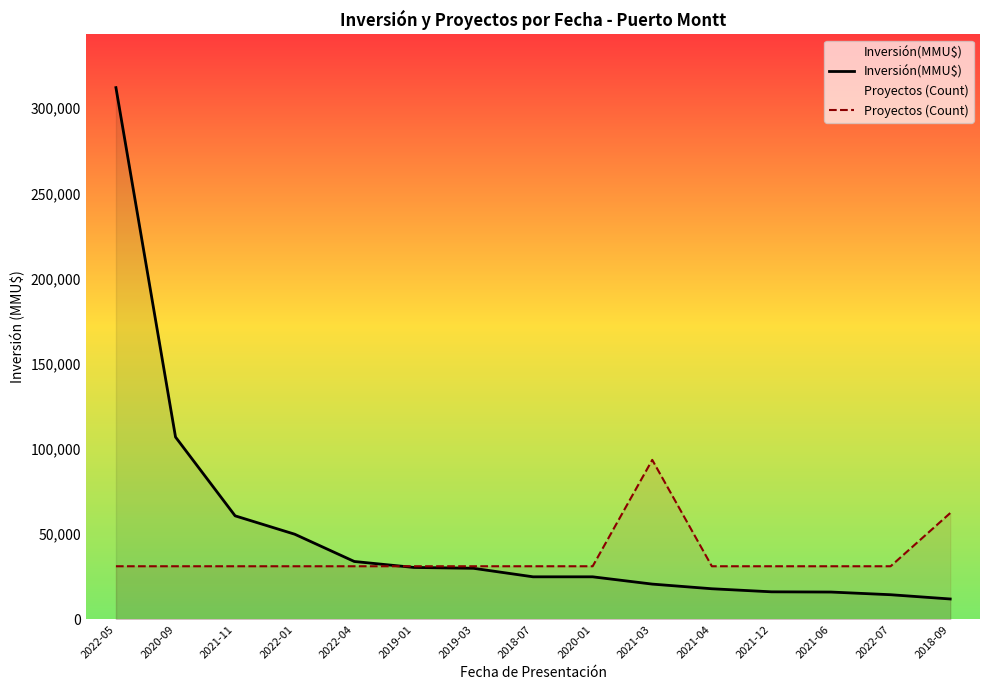

Reading left to right, what are all the values shown in this chart?

Inversión(MMU$): 2022-05=312000	2020-09=107000	2021-11=60780	2022-01=50000	2022-04=34000	2019-01=30500	2019-03=30000	2018-07=25000	2020-01=25000	2021-03=20732	2021-04=18000	2021-12=16201	2021-06=16069	2022-07=14500	2018-09=12000
Proyectos (Count): 2022-05=31200	2020-09=31200	2021-11=31200	2022-01=31200	2022-04=31200	2019-01=31200	2019-03=31200	2018-07=31200	2020-01=31200	2021-03=93600	2021-04=31200	2021-12=31200	2021-06=31200	2022-07=31200	2018-09=62400